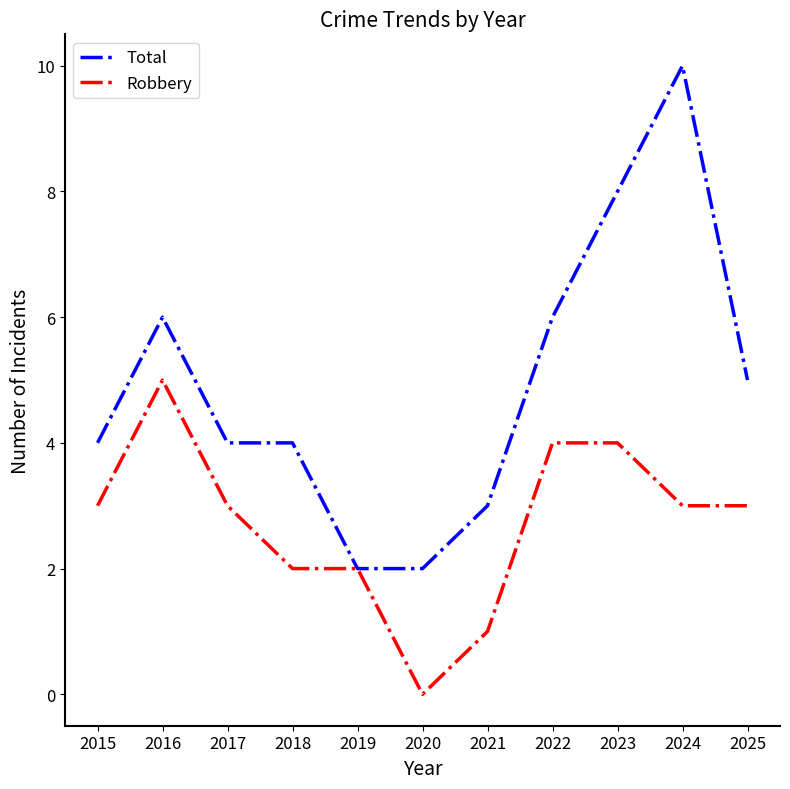

What is the approximate value of Robbery at 2017?

3